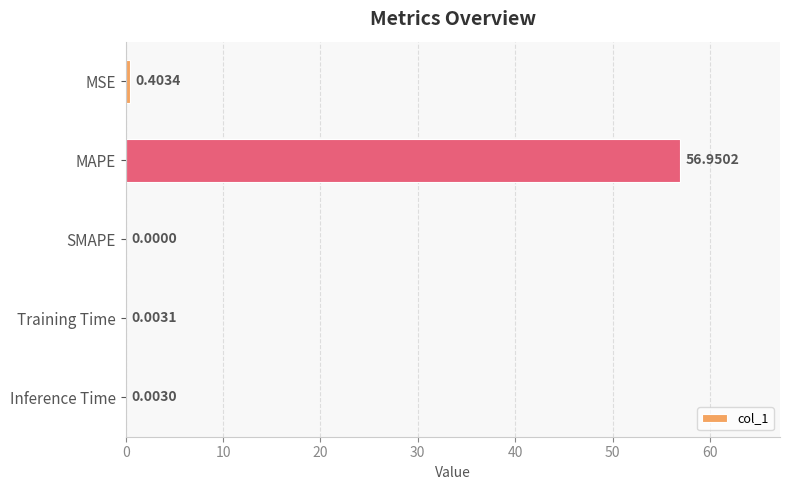

What is the sum of the values at MAPE and MSE?

57.4